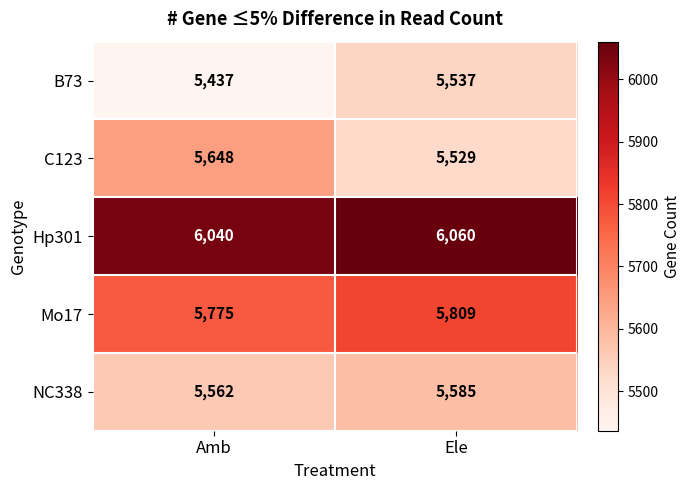

What is the approximate value of B73 at Ele?

5537